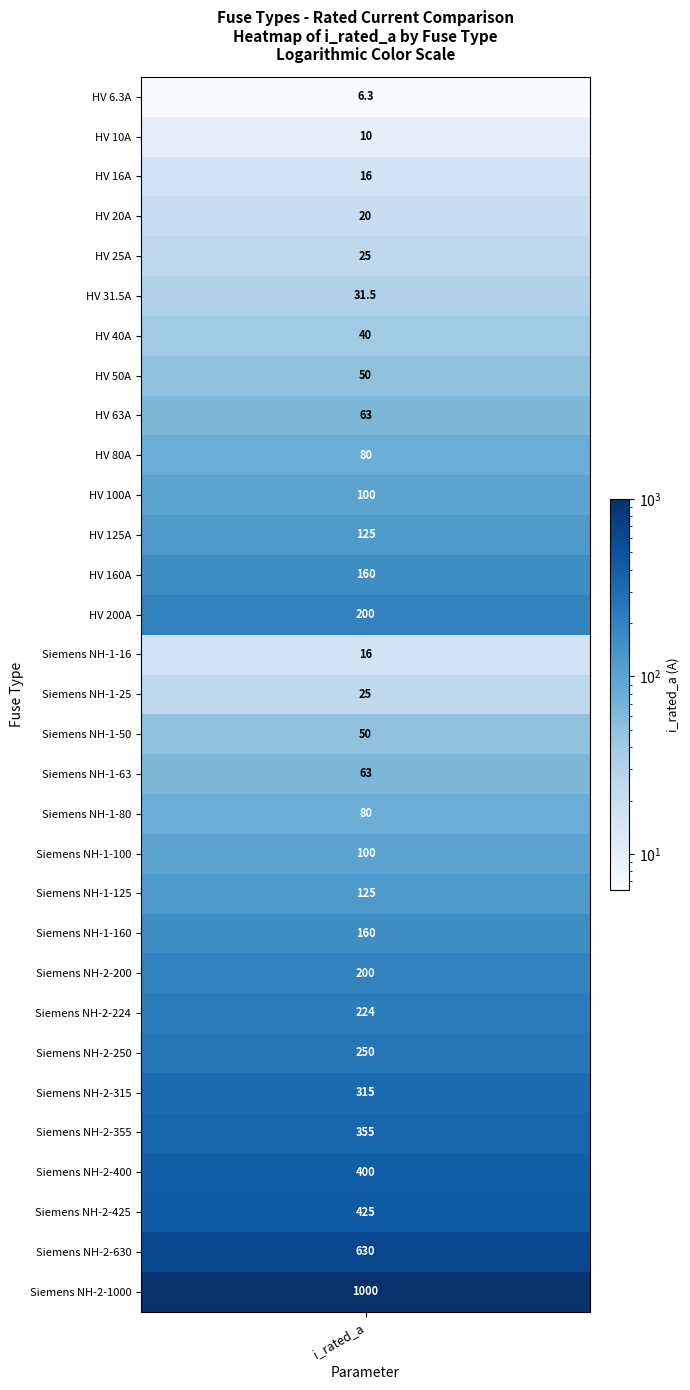

Where is the data nearest to the value 503?

28